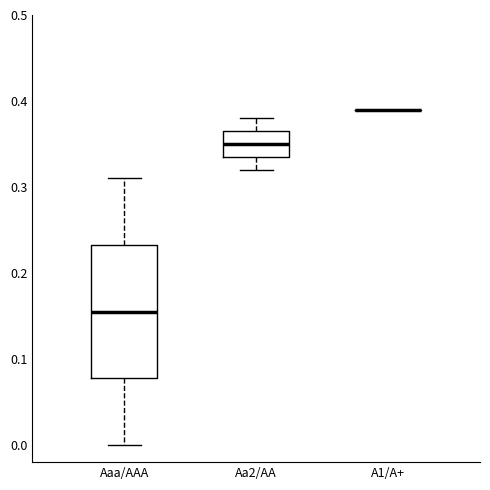

Reading left to right, transcribe this box plot: for each box, give where its median line is, the range the box spans, and where its two whiskers end, as read against the y-axis. The values are not printed on the chart, so give them approximately, as read against the axis.

Aaa/AAA: median 0.16, box 0.08 to 0.23, whiskers 0.00 to 0.31
Aa2/AA: median 0.35, box 0.34 to 0.37, whiskers 0.32 to 0.38
A1/A+: box collapsed to a line at 0.39, whiskers 0.39 to 0.39